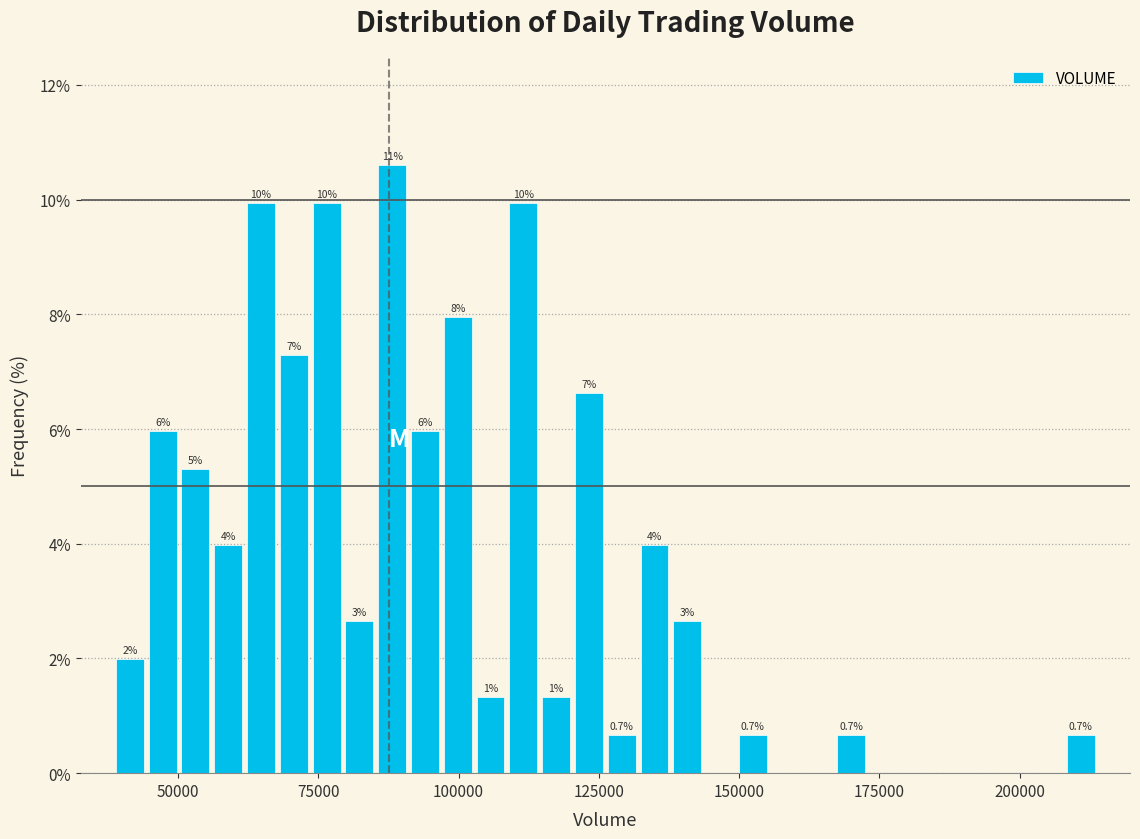

Read against the x-axis, roughly where is the centre of the tallest bar?

90000